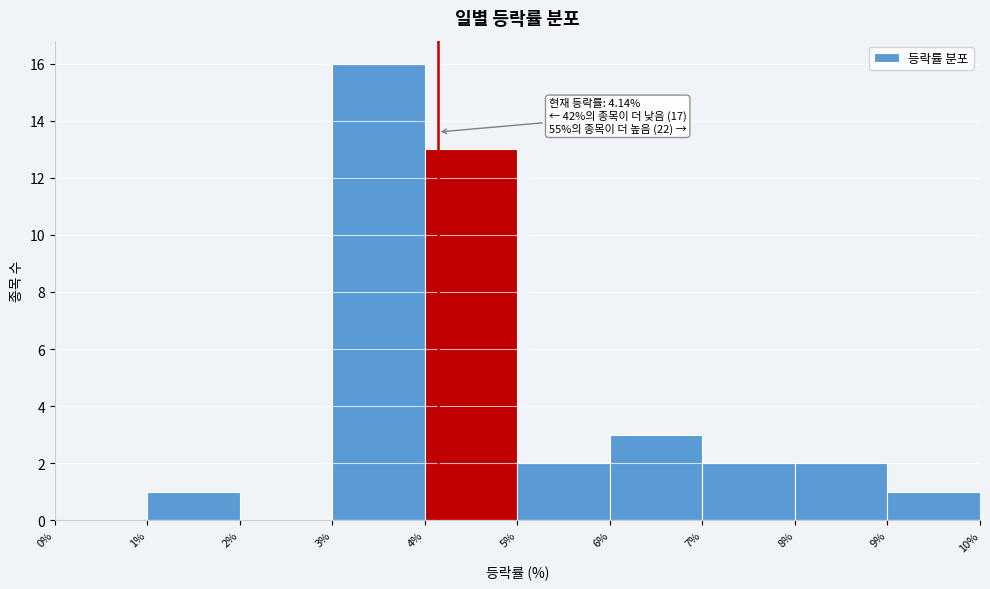

Over which range of the x-axis is the bar tallest?

3% to 4%